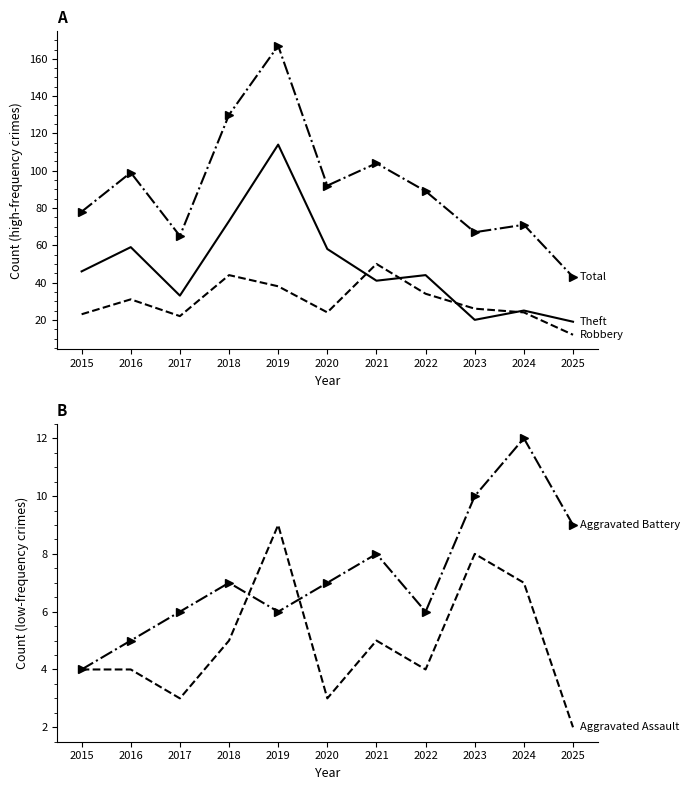

At how many categories does at least one series exceed 27?

11